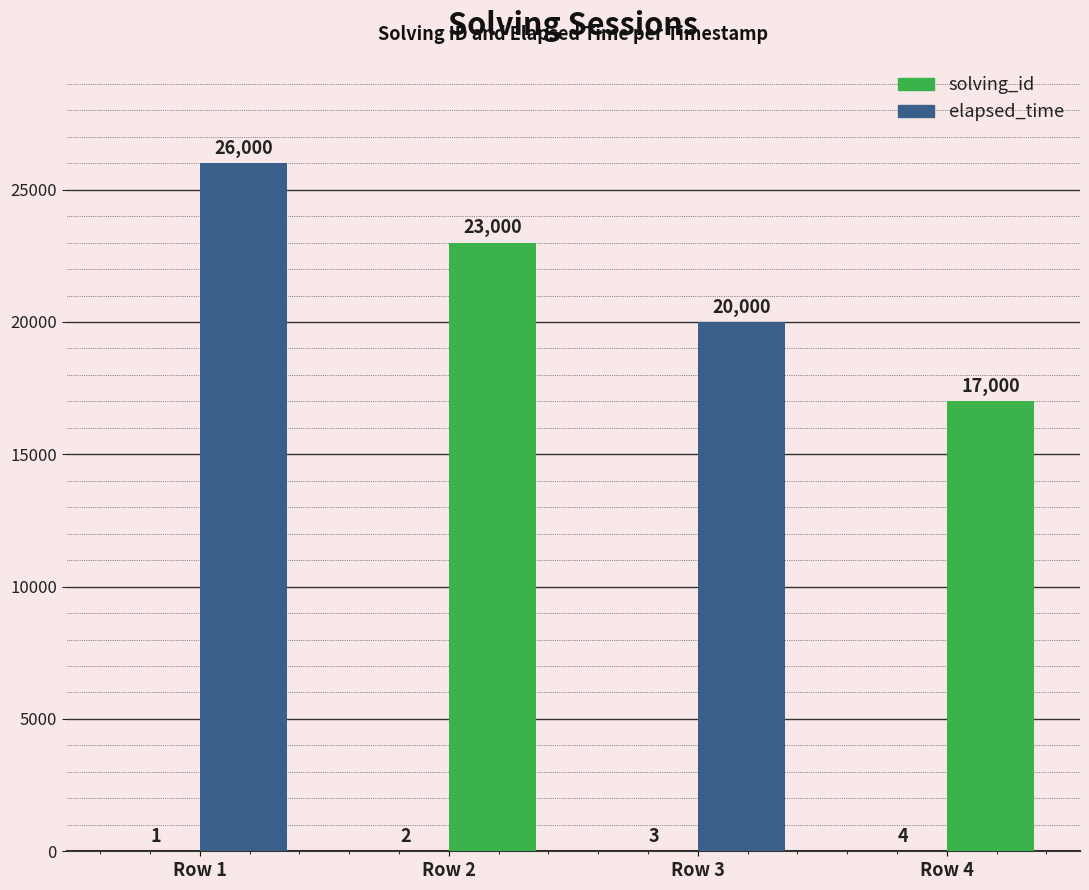

At which category does the chart reach its peak across all series?

Row 1